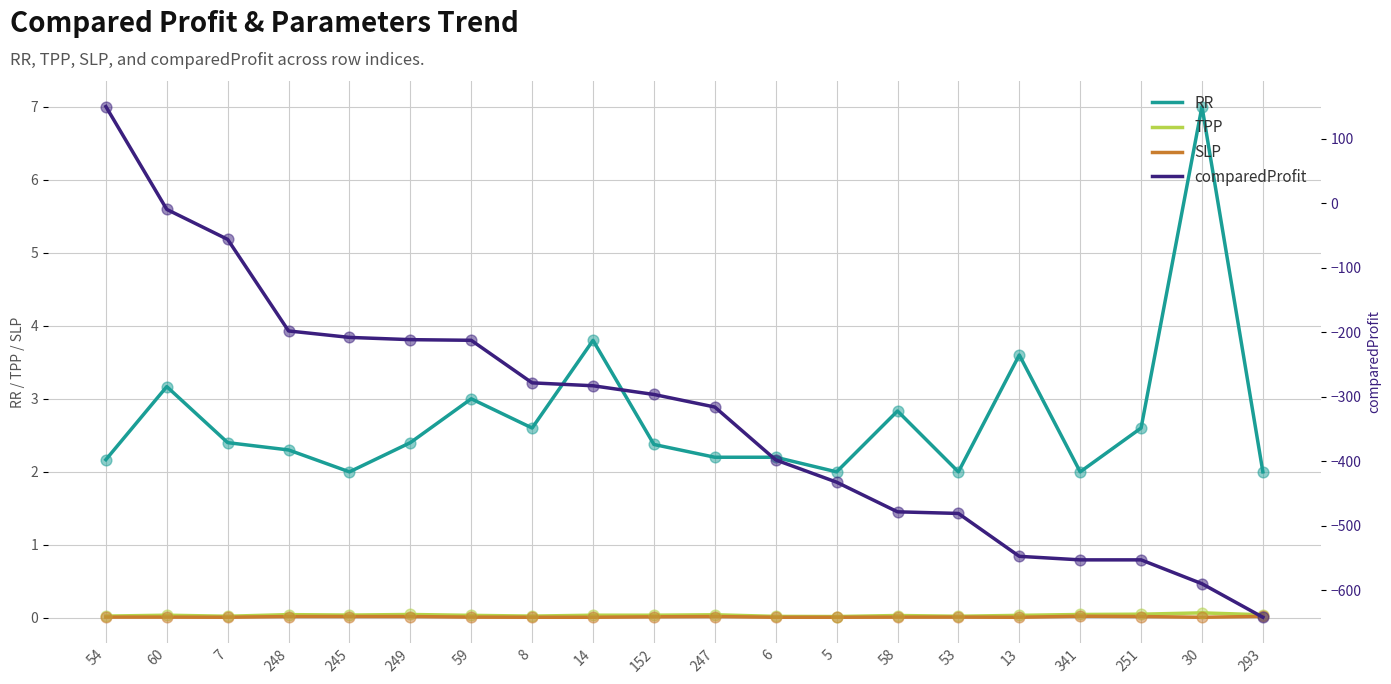

Which series has the largest total across all categories?

RR